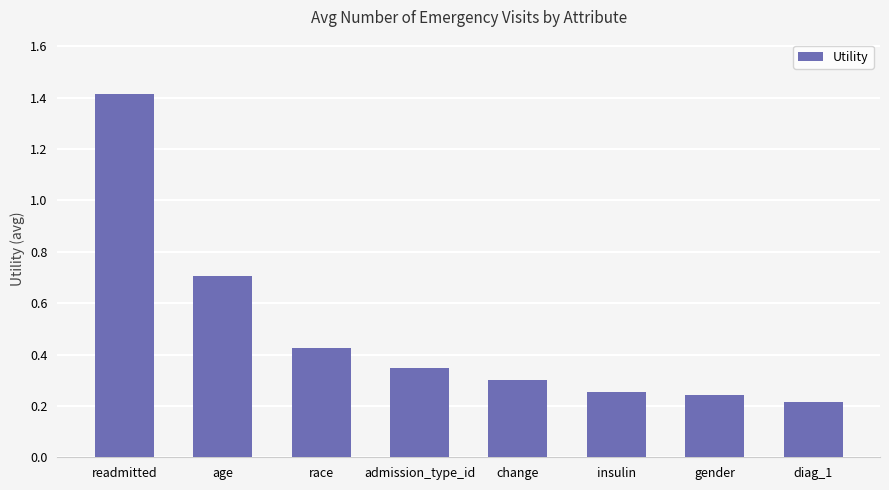

What is the label of the 6th bar from the left?

insulin